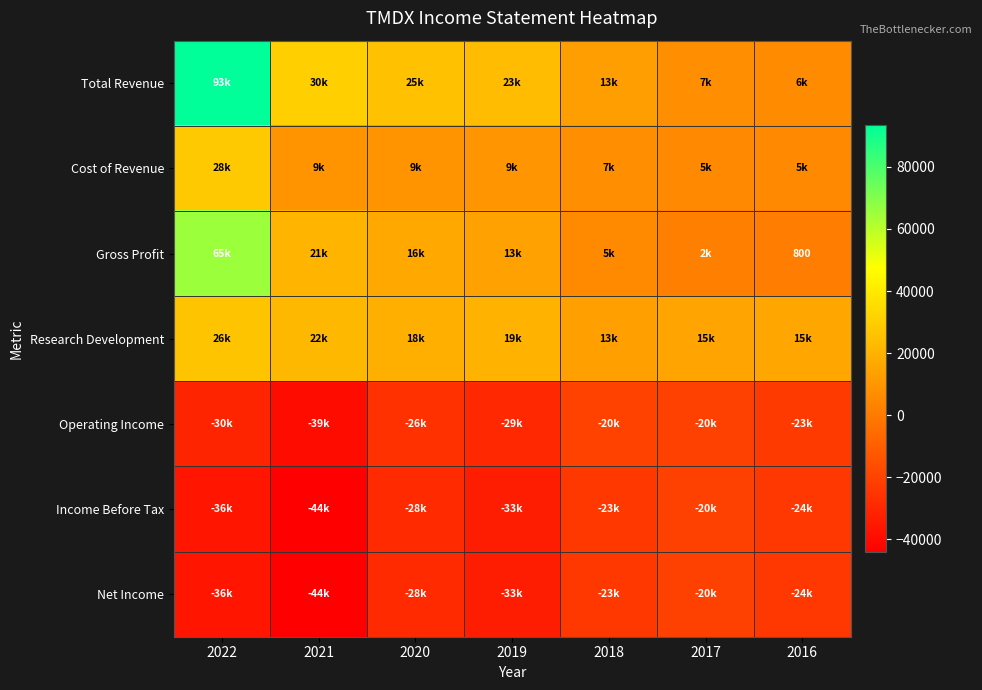

Which category has the highest value in the Income Before Tax series?

2017